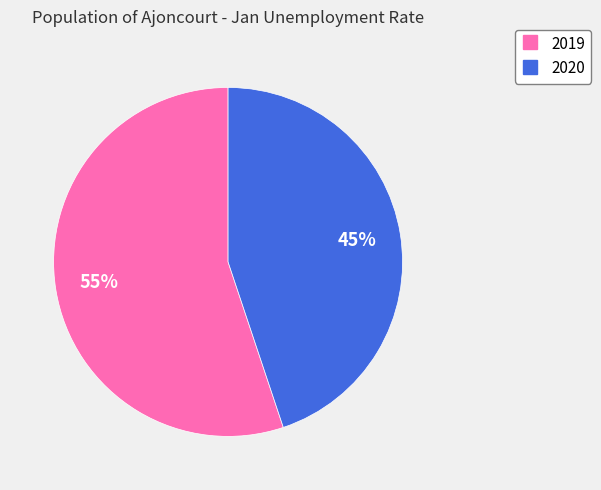

True or false: 2020 accounts for 45% of the total.

True